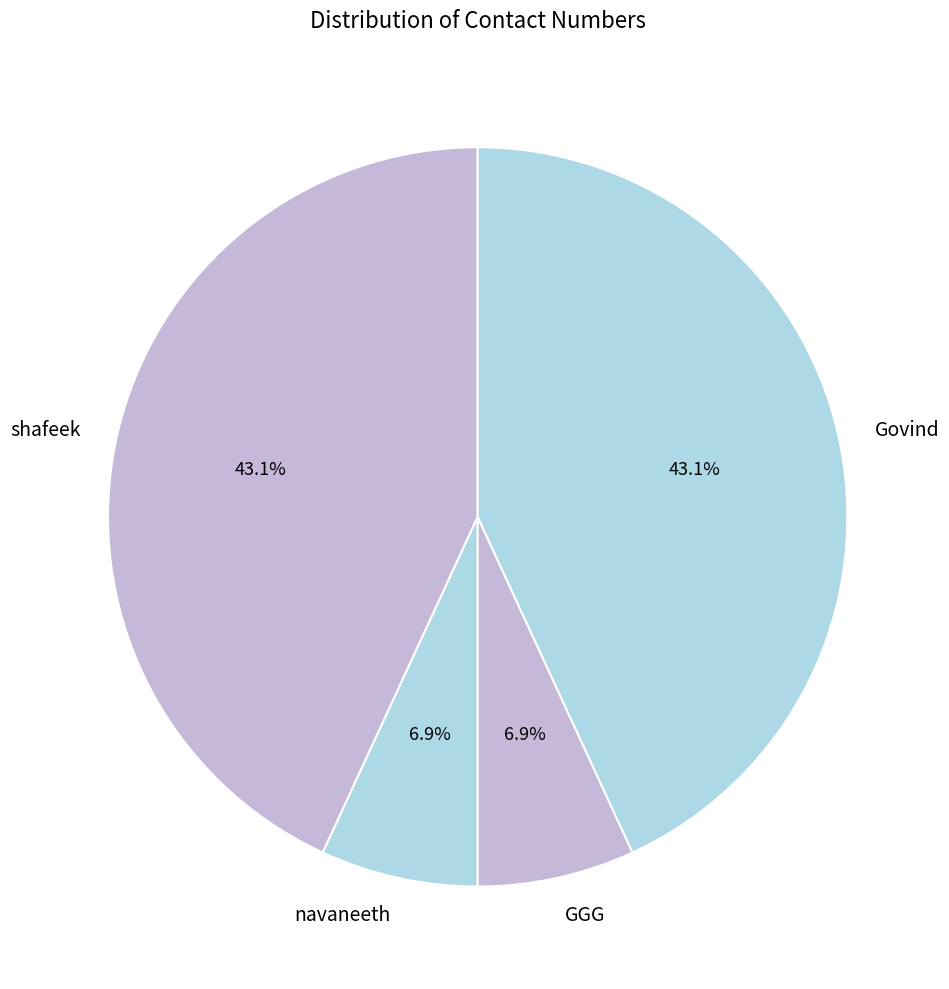

How much of the chart is everything except GGG?

93.1%